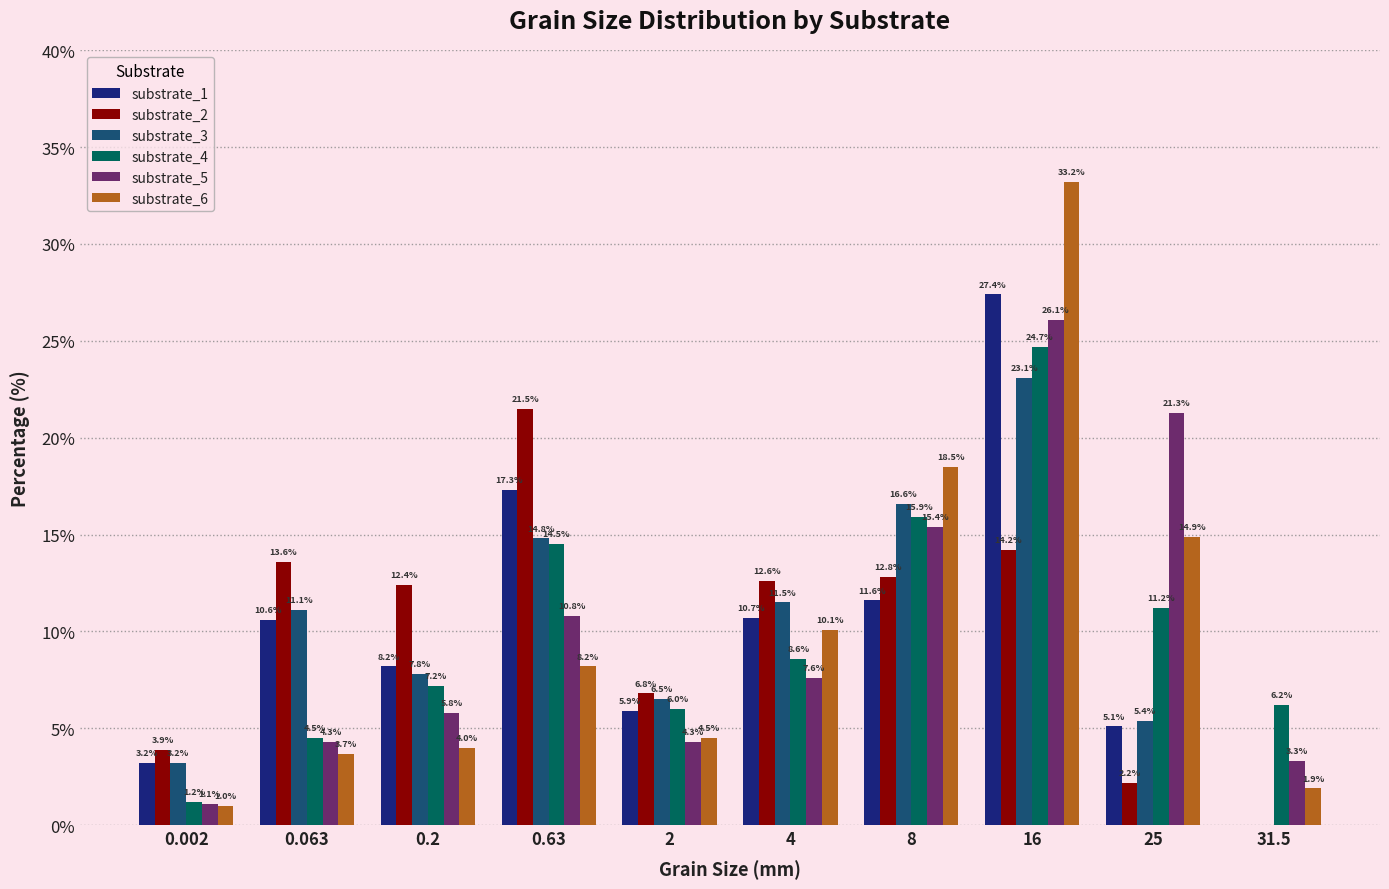

Count the number of data series in this chart.

6